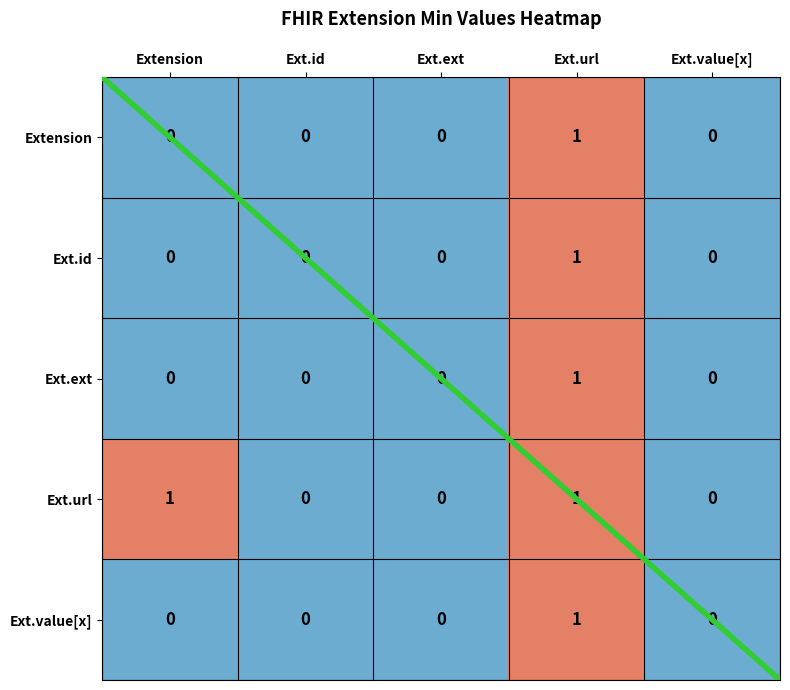

At which category is the sum across all series the highest?

Ext.url